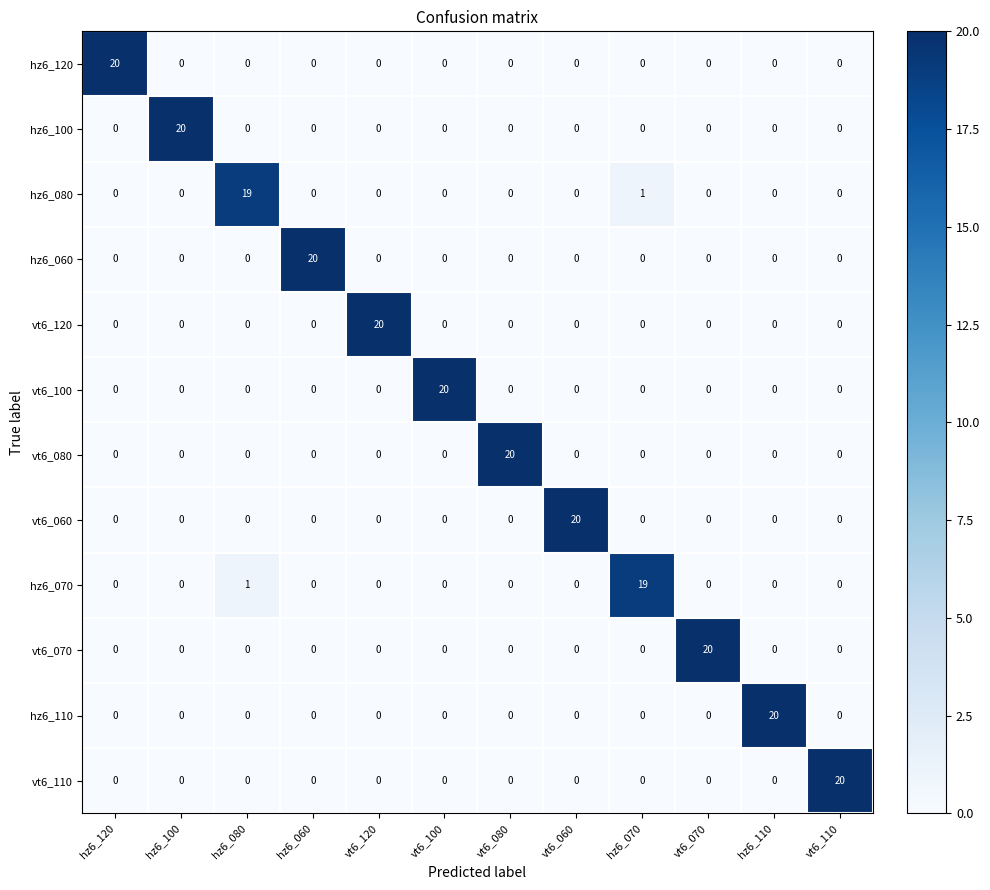

At which category is the sum across all series the highest?

hz6_120